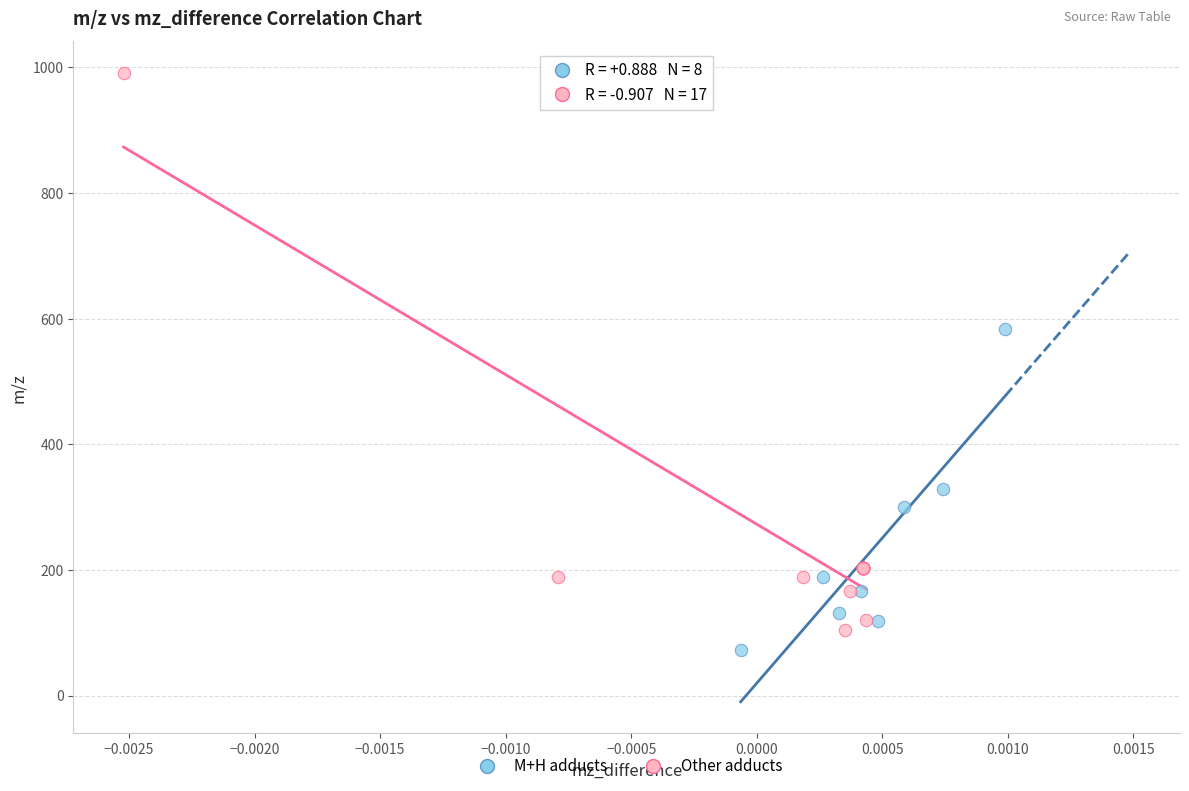

Which series reaches the maximum Y coordinate?

Other adducts